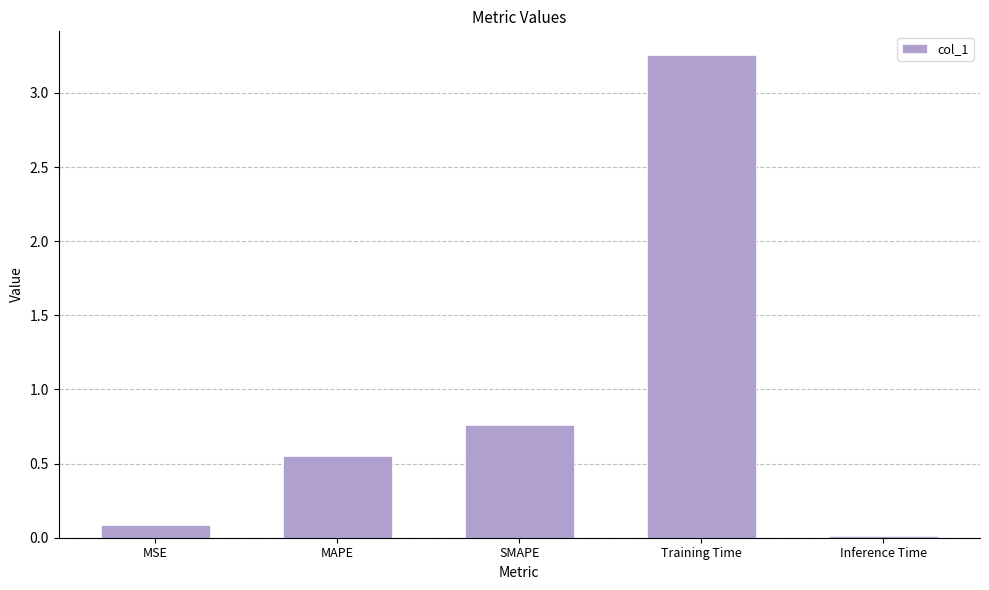

Rank the categories by value from lowest to highest.

Inference Time, MSE, MAPE, SMAPE, Training Time